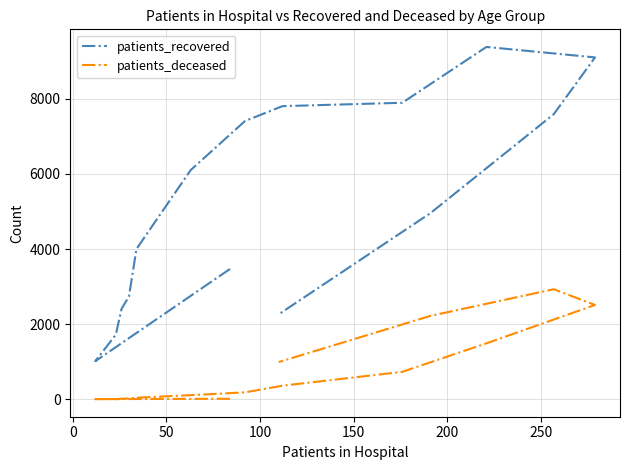

At how many categories does at least one series exceed 2861?

10